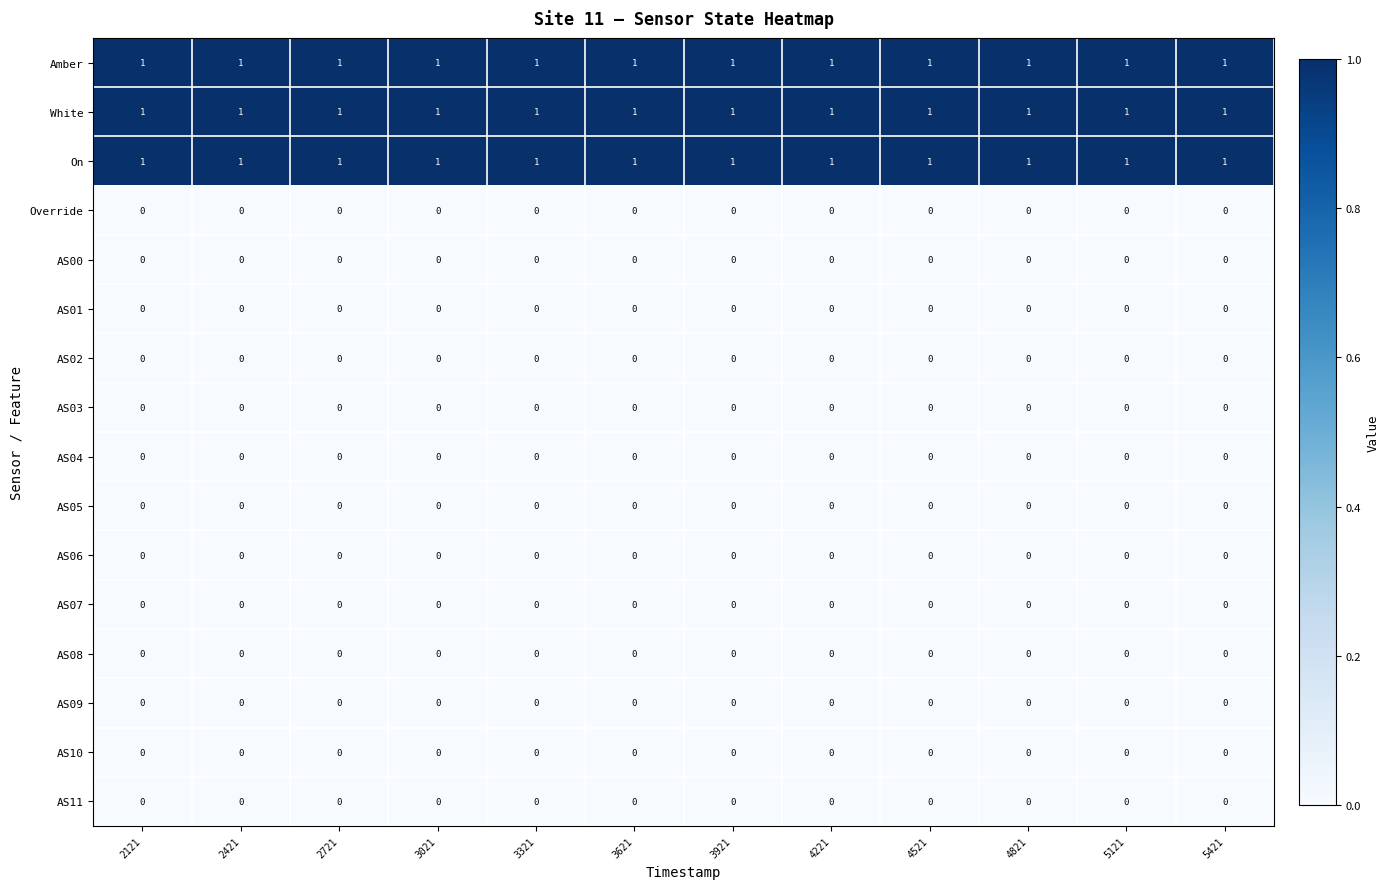

True or false: Amber has a value of 0 at 4221.

False